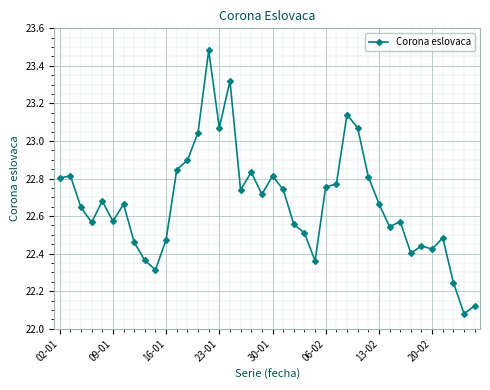

What is the difference between the maximum and second lowest values?

1.4